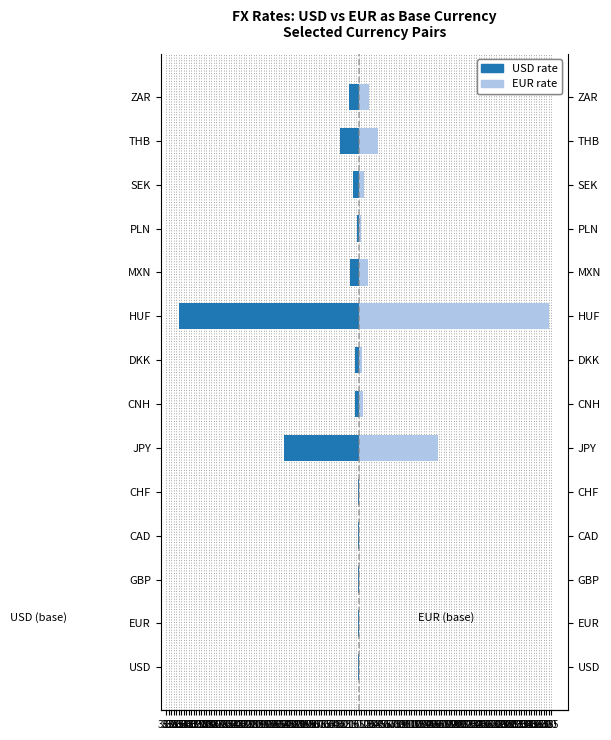

The value of EUR rate at HUF is 609.1. True or false?

False